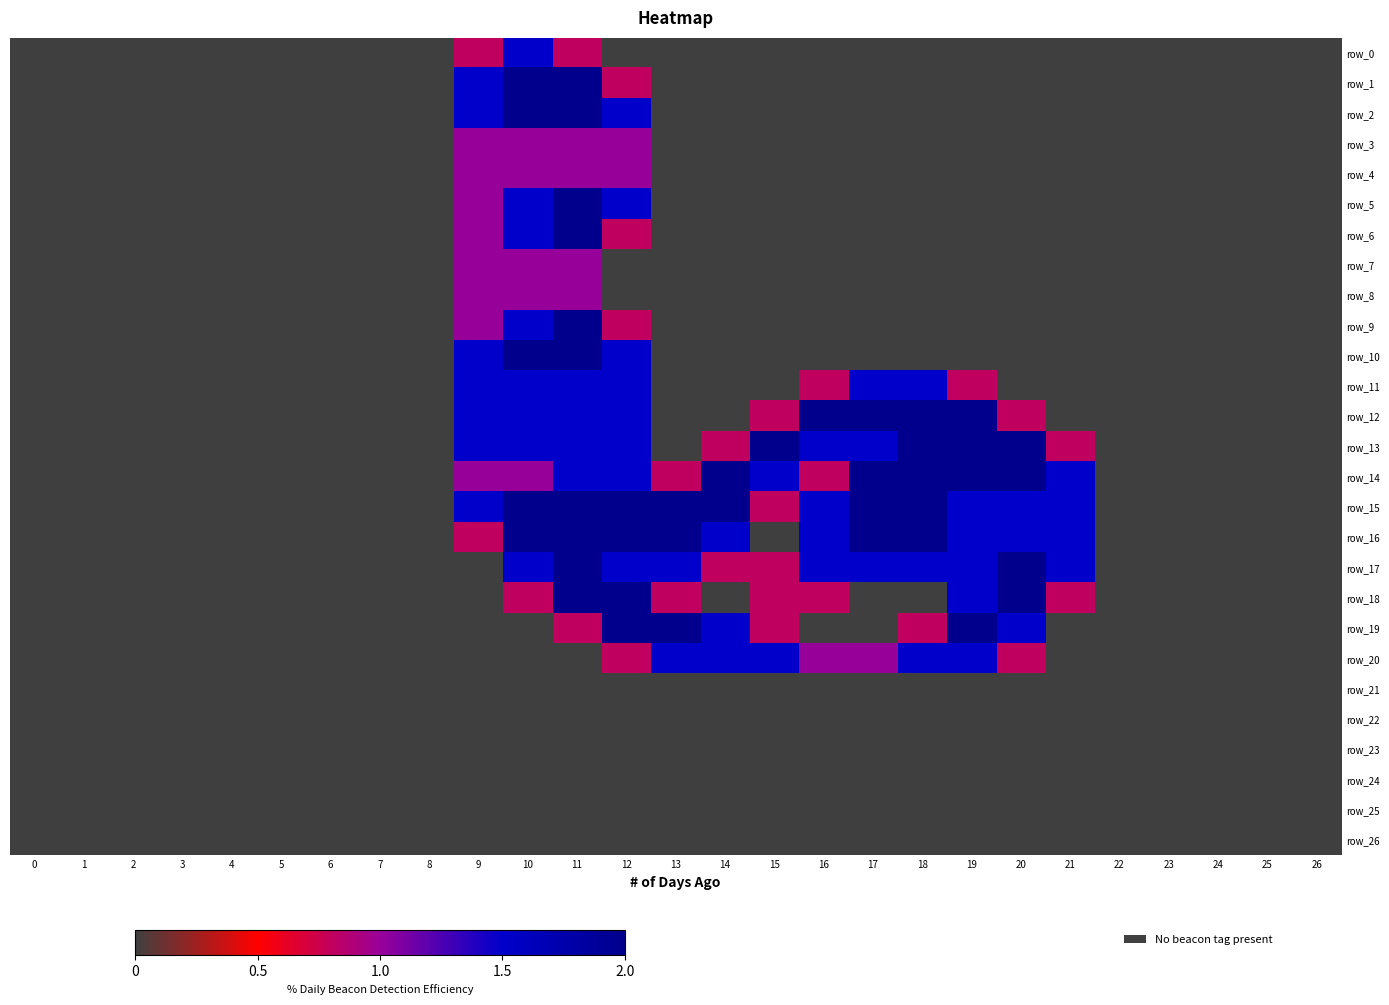

The value of row_18 at 19 is 2.6. True or false?

False